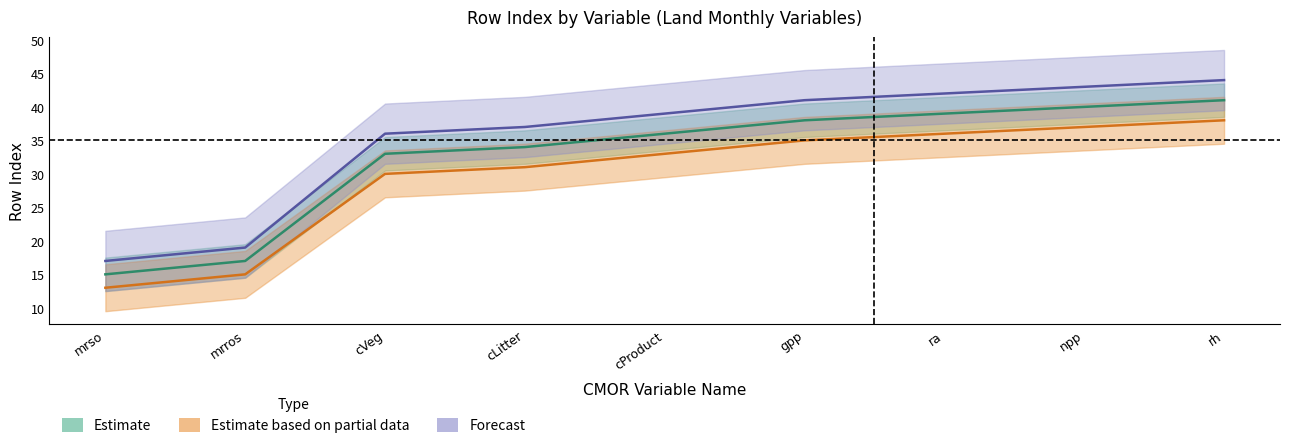

The Estimate based on partial data series shows 9 at cProduct. True or false?

False